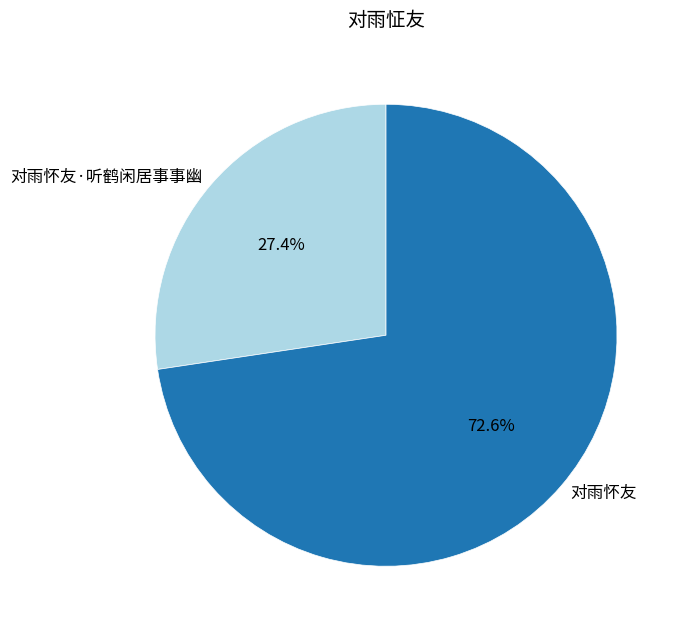

To the nearest percent, what is the average slice percentage?

50%